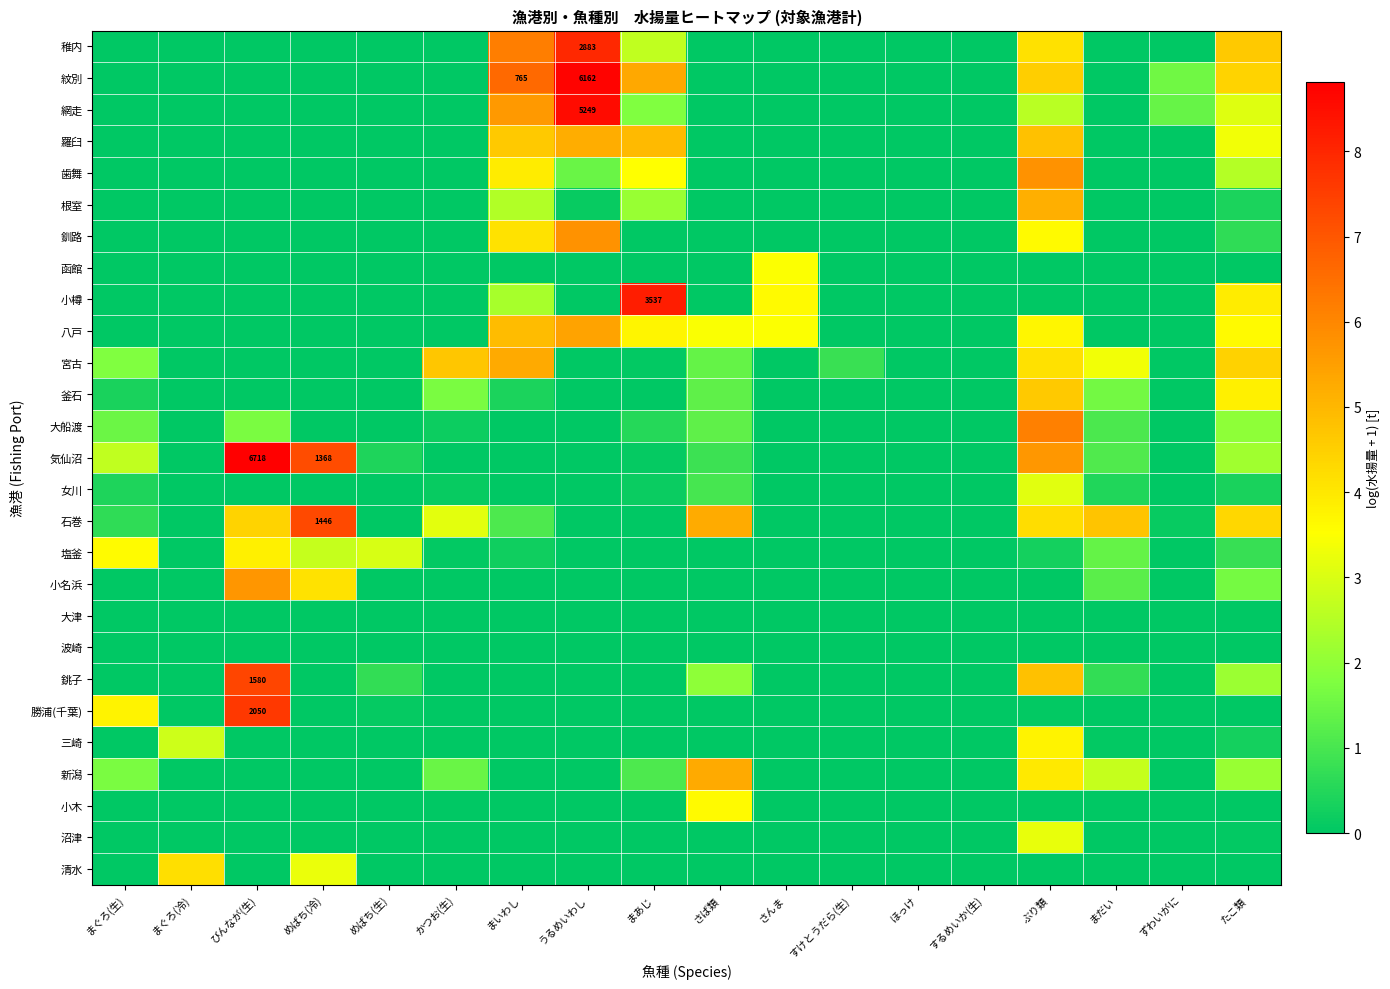

Which category has the highest value across all series?

びんなが(生)